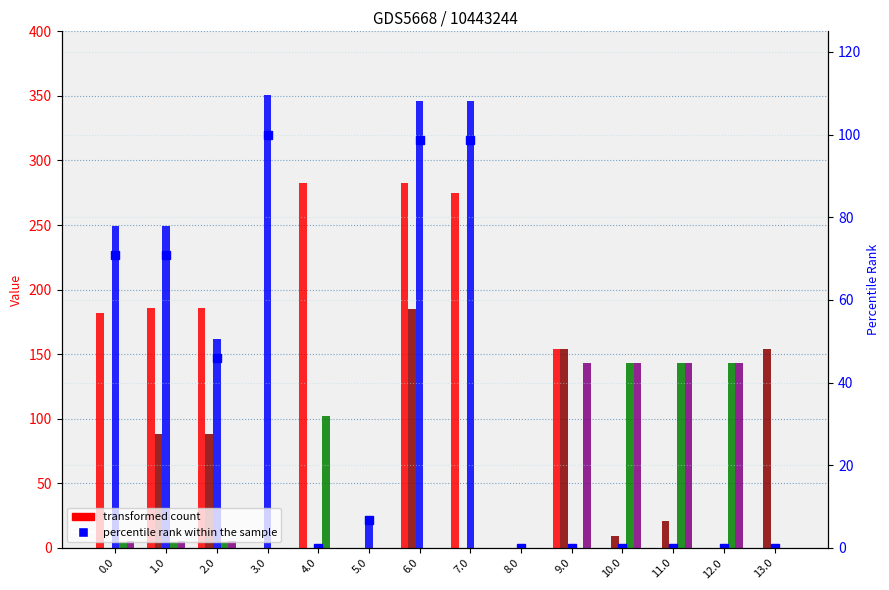

Reading left to right, what are all the values shown in this chart?

col_18: 0.0=181.6	1.0=185.4	2.0=185.4	3.0=0.0	4.0=282.4	5.0=0.0	6.0=282.4	7.0=274.8	8.0=0.0	9.0=154.0	10.0=0.0	11.0=0.0	12.0=0.0	13.0=0.0
col_17: 0.0=0.0	1.0=88.3	2.0=88.3	3.0=0.0	4.0=0.0	5.0=0.0	6.0=185.3	7.0=0.0	8.0=0.0	9.0=154.0	10.0=9.4	11.0=21.0	12.0=0.0	13.0=154.0
col_19: 0.0=249.2	1.0=249.2	2.0=161.5	3.0=351.0	4.0=0.0	5.0=23.3	6.0=346.2	7.0=346.2	8.0=0.0	9.0=0.0	10.0=0.0	11.0=0.0	12.0=0.0	13.0=0.0
col_4: 0.0=4.9	1.0=4.9	2.0=4.9	3.0=0.0	4.0=101.9	5.0=0.0	6.0=0.0	7.0=0.0	8.0=0.0	9.0=0.0	10.0=142.9	11.0=142.9	12.0=142.9	13.0=0.0
col_6: 0.0=5.0	1.0=5.0	2.0=5.0	3.0=0.0	4.0=0.0	5.0=0.0	6.0=0.0	7.0=0.0	8.0=0.0	9.0=143.0	10.0=143.0	11.0=143.0	12.0=143.0	13.0=0.0
percentile rank within the sample: 0.0=71.0	1.0=71.0	2.0=46.0	3.0=100.0	4.0=0.0	5.0=6.6	6.0=98.6	7.0=98.6	8.0=0.0	9.0=0.0	10.0=0.0	11.0=0.0	12.0=0.0	13.0=0.0